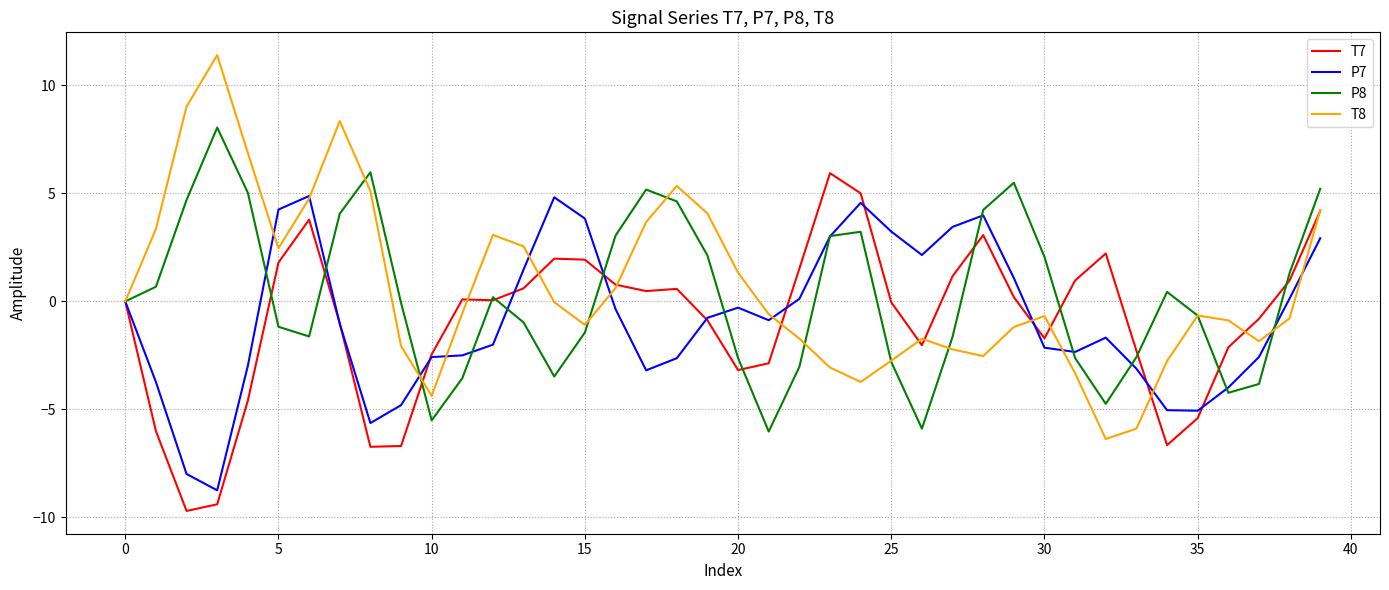

Which series has the largest range (max minus min)?

T8